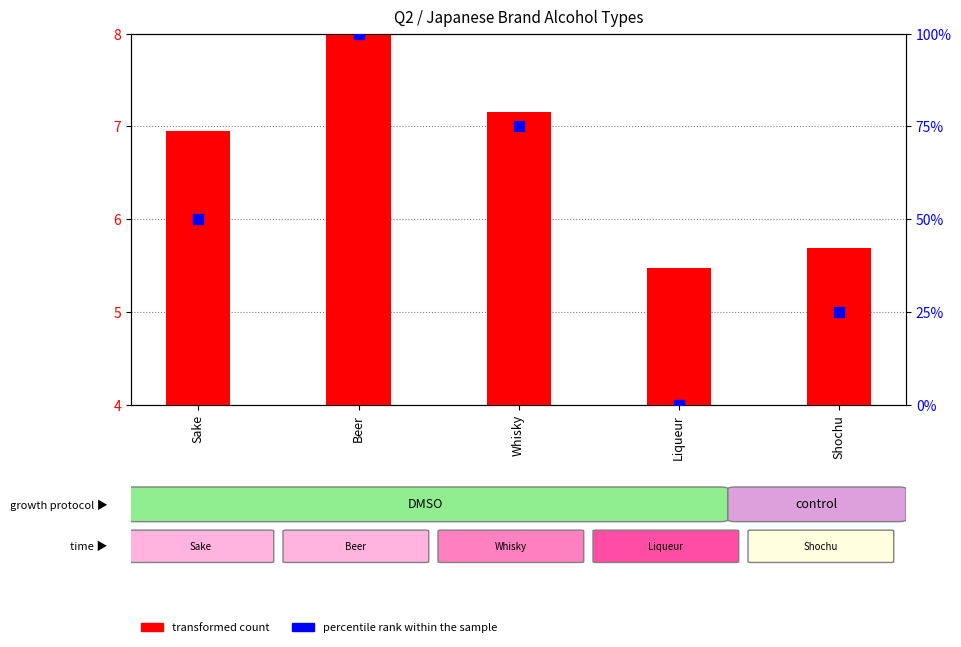

At how many categories does at least one series exceed 7?

4